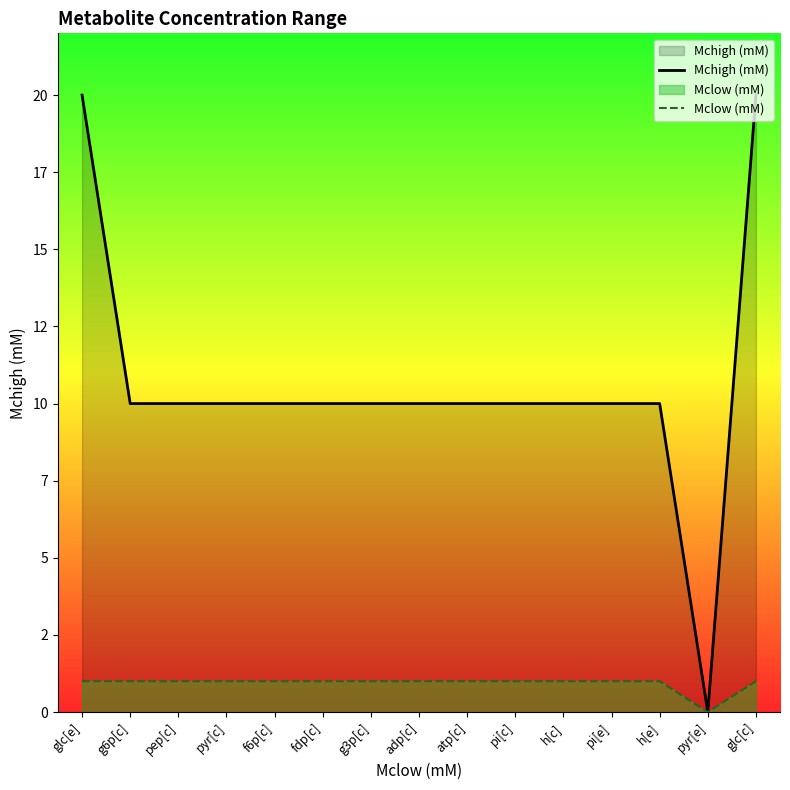

What is the sum of all Mclow (mM) values?

14